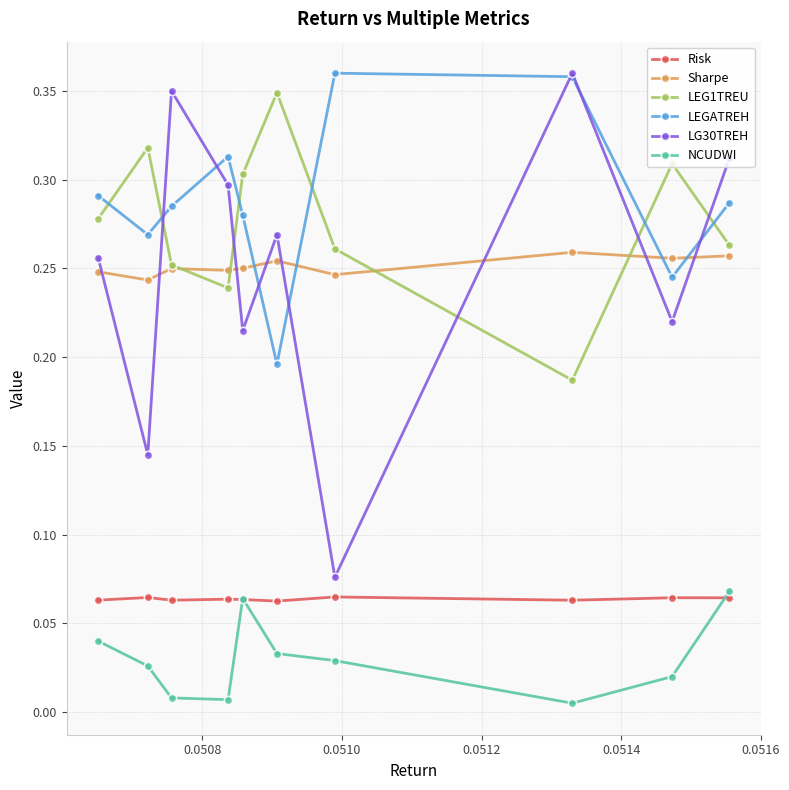

Which series has the largest range (max minus min)?

LG30TREH